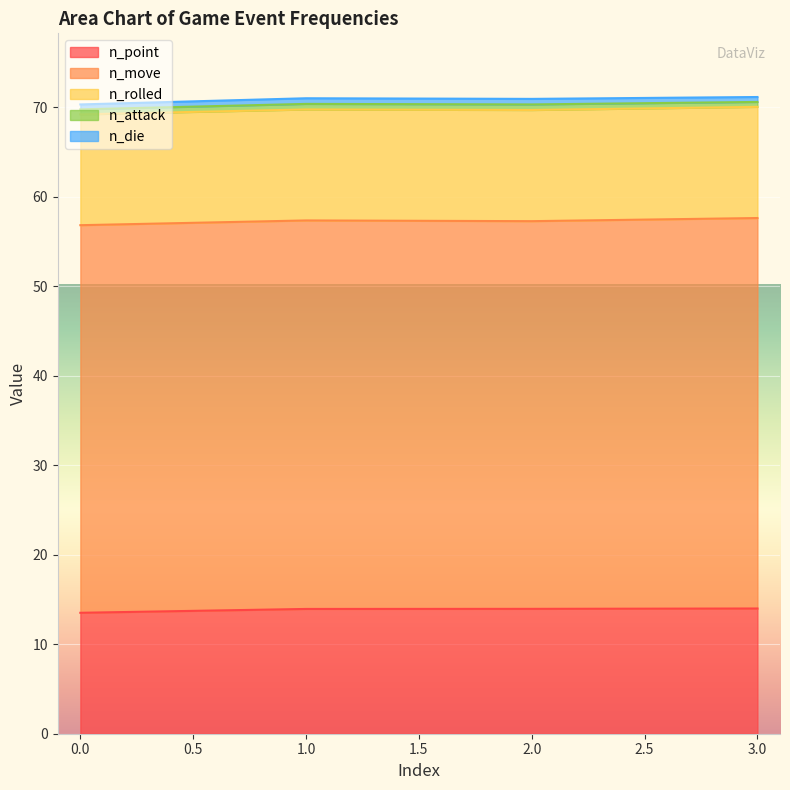

What is the difference between the n_die values at 1 and 3?

0.1